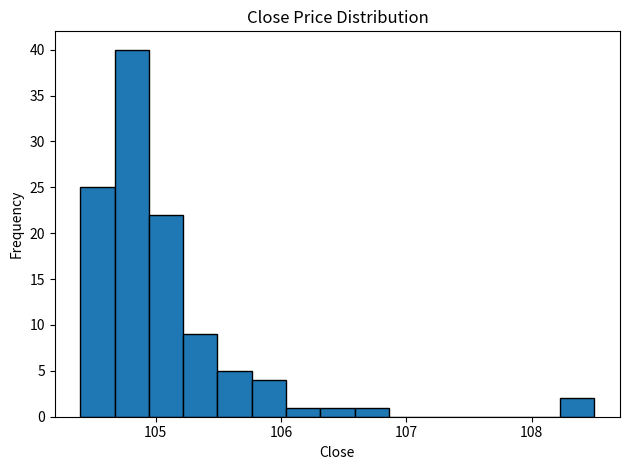

Read against the x-axis, roughly where is the centre of the tallest bar?

104.8